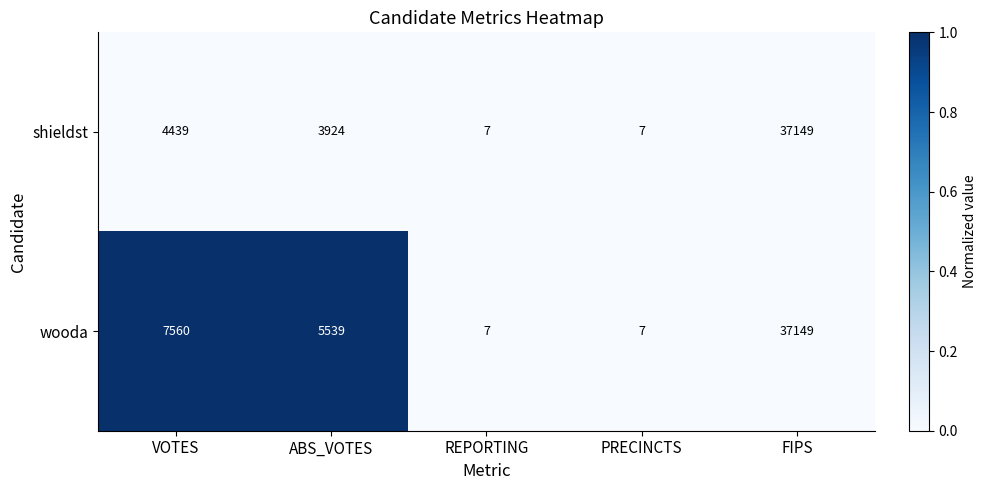

Rank the series by their average value, from highest to lowest.

wooda, shieldst